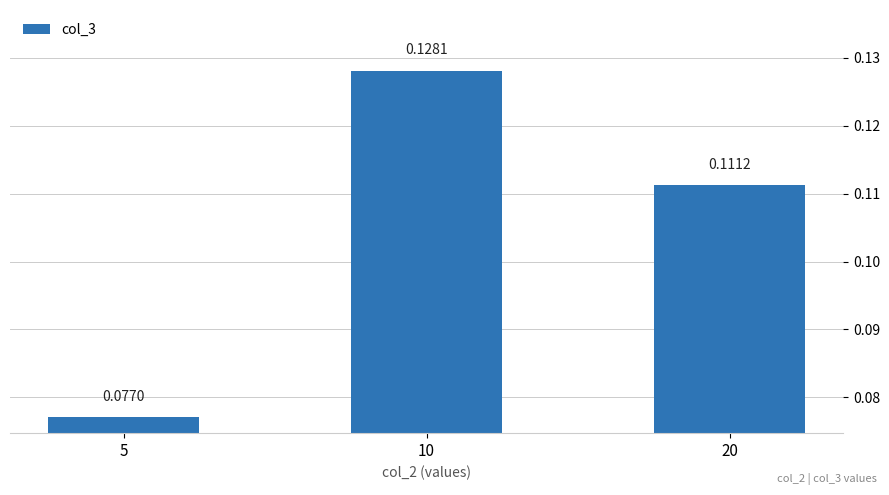

What is the sum of all values?

0.3